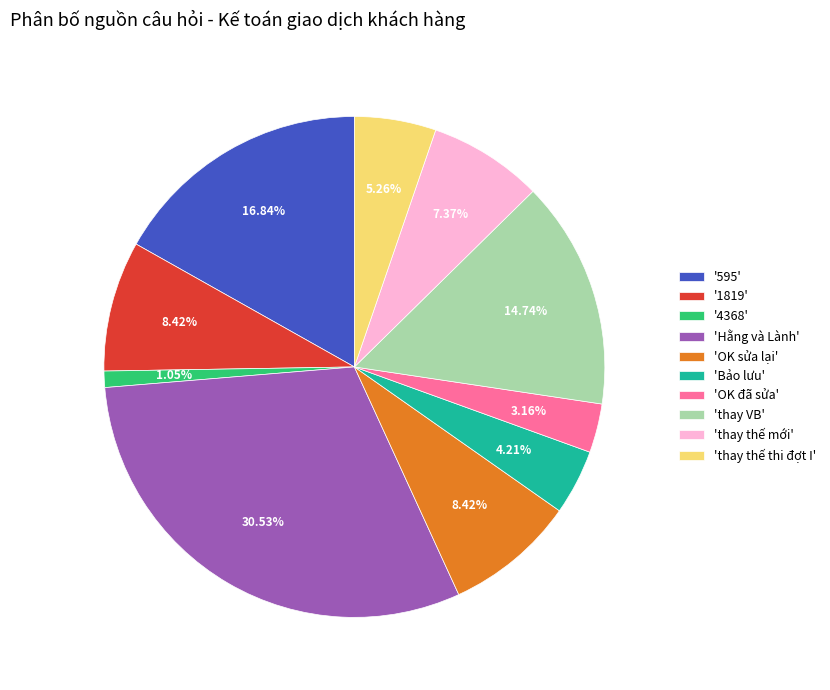

Which category has the biggest portion of the pie?

'Hằng và Lành'